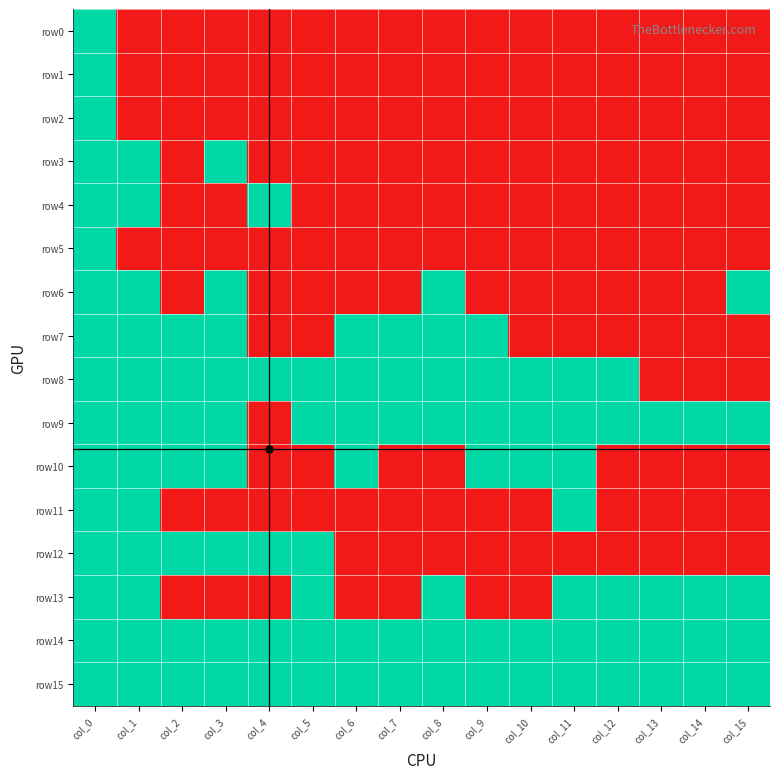

Reading right to left, what are all the values shown in this chart?

row0: col_15=0	col_14=0	col_13=0	col_12=0	col_11=0	col_10=0	col_9=0	col_8=0	col_7=0	col_6=0	col_5=0	col_4=0	col_3=0	col_2=0	col_1=0	col_0=1
row1: col_15=0	col_14=0	col_13=0	col_12=0	col_11=0	col_10=0	col_9=0	col_8=0	col_7=0	col_6=0	col_5=0	col_4=0	col_3=0	col_2=0	col_1=0	col_0=1
row2: col_15=0	col_14=0	col_13=0	col_12=0	col_11=0	col_10=0	col_9=0	col_8=0	col_7=0	col_6=0	col_5=0	col_4=0	col_3=0	col_2=0	col_1=0	col_0=1
row3: col_15=0	col_14=0	col_13=0	col_12=0	col_11=0	col_10=0	col_9=0	col_8=0	col_7=0	col_6=0	col_5=0	col_4=0	col_3=1	col_2=0	col_1=1	col_0=1
row4: col_15=0	col_14=0	col_13=0	col_12=0	col_11=0	col_10=0	col_9=0	col_8=0	col_7=0	col_6=0	col_5=0	col_4=1	col_3=0	col_2=0	col_1=1	col_0=1
row5: col_15=0	col_14=0	col_13=0	col_12=0	col_11=0	col_10=0	col_9=0	col_8=0	col_7=0	col_6=0	col_5=0	col_4=0	col_3=0	col_2=0	col_1=0	col_0=1
row6: col_15=1	col_14=0	col_13=0	col_12=0	col_11=0	col_10=0	col_9=0	col_8=1	col_7=0	col_6=0	col_5=0	col_4=0	col_3=1	col_2=0	col_1=1	col_0=1
row7: col_15=0	col_14=0	col_13=0	col_12=0	col_11=0	col_10=0	col_9=1	col_8=1	col_7=1	col_6=1	col_5=0	col_4=0	col_3=1	col_2=1	col_1=1	col_0=1
row8: col_15=0	col_14=0	col_13=0	col_12=1	col_11=1	col_10=1	col_9=1	col_8=1	col_7=1	col_6=1	col_5=1	col_4=1	col_3=1	col_2=1	col_1=1	col_0=1
row9: col_15=1	col_14=1	col_13=1	col_12=1	col_11=1	col_10=1	col_9=1	col_8=1	col_7=1	col_6=1	col_5=1	col_4=0	col_3=1	col_2=1	col_1=1	col_0=1
row10: col_15=0	col_14=0	col_13=0	col_12=0	col_11=1	col_10=1	col_9=1	col_8=0	col_7=0	col_6=1	col_5=0	col_4=0	col_3=1	col_2=1	col_1=1	col_0=1
row11: col_15=0	col_14=0	col_13=0	col_12=0	col_11=1	col_10=0	col_9=0	col_8=0	col_7=0	col_6=0	col_5=0	col_4=0	col_3=0	col_2=0	col_1=1	col_0=1
row12: col_15=0	col_14=0	col_13=0	col_12=0	col_11=0	col_10=0	col_9=0	col_8=0	col_7=0	col_6=0	col_5=1	col_4=1	col_3=1	col_2=1	col_1=1	col_0=1
row13: col_15=1	col_14=1	col_13=1	col_12=1	col_11=1	col_10=0	col_9=0	col_8=1	col_7=0	col_6=0	col_5=1	col_4=0	col_3=0	col_2=0	col_1=1	col_0=1
row14: col_15=1	col_14=1	col_13=1	col_12=1	col_11=1	col_10=1	col_9=1	col_8=1	col_7=1	col_6=1	col_5=1	col_4=1	col_3=1	col_2=1	col_1=1	col_0=1
row15: col_15=1	col_14=1	col_13=1	col_12=1	col_11=1	col_10=1	col_9=1	col_8=1	col_7=1	col_6=1	col_5=1	col_4=1	col_3=1	col_2=1	col_1=1	col_0=1